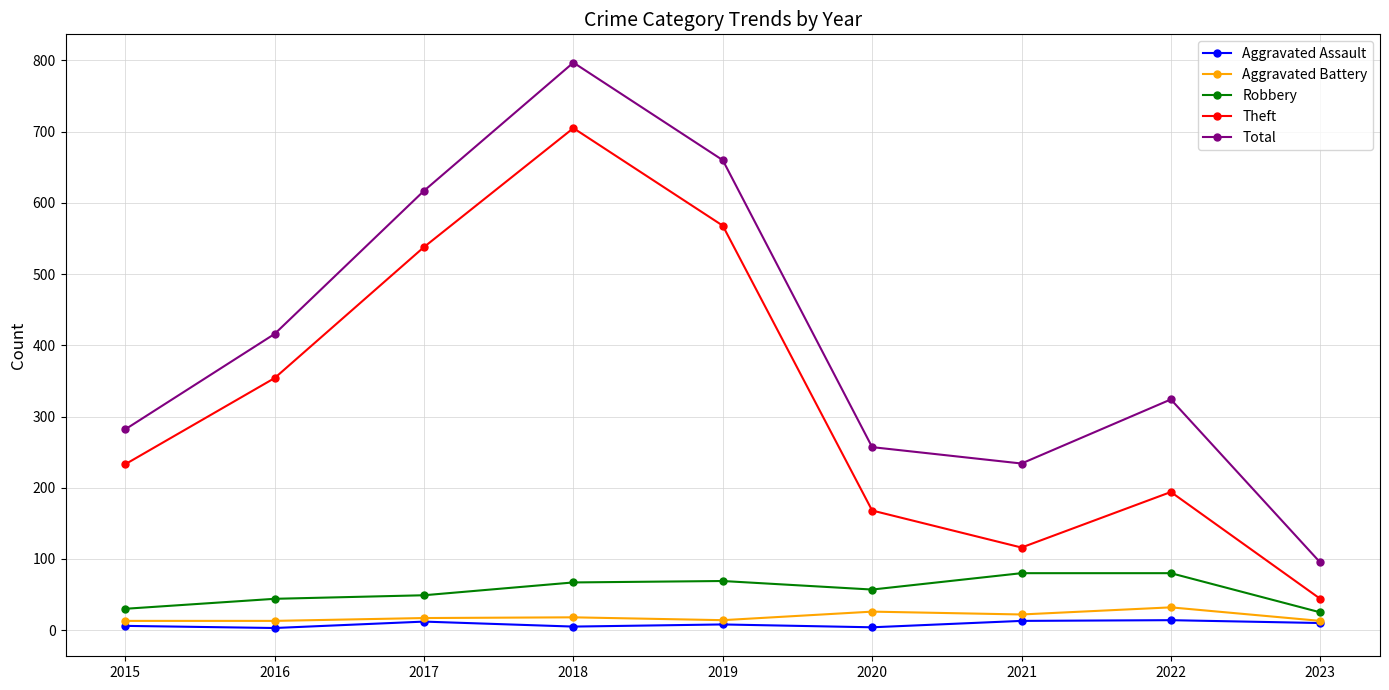

What is the maximum value shown in the chart?

797